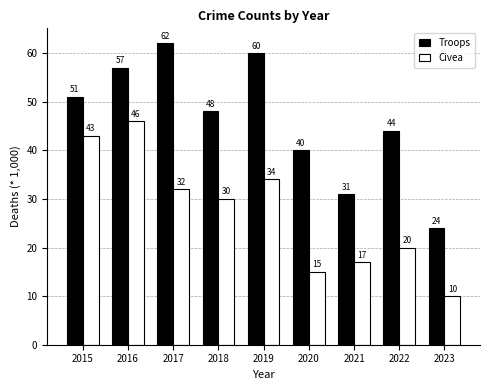

Which series has the largest total across all categories?

Troops